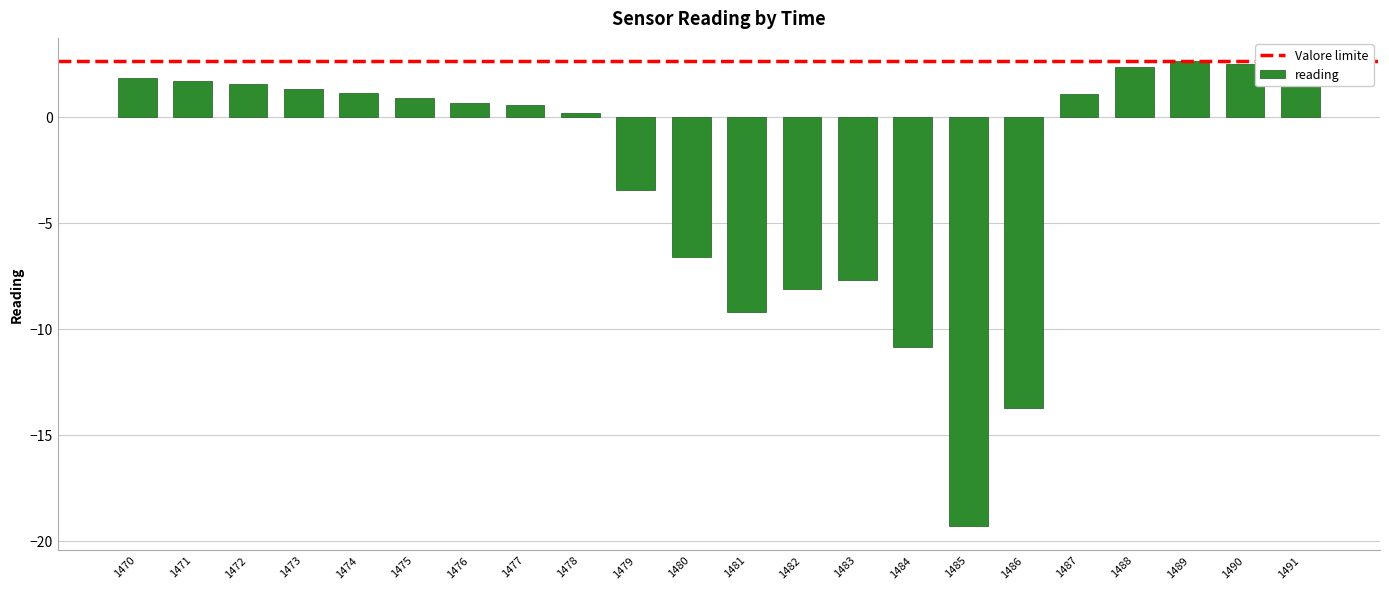

What is the average value?

-2.7